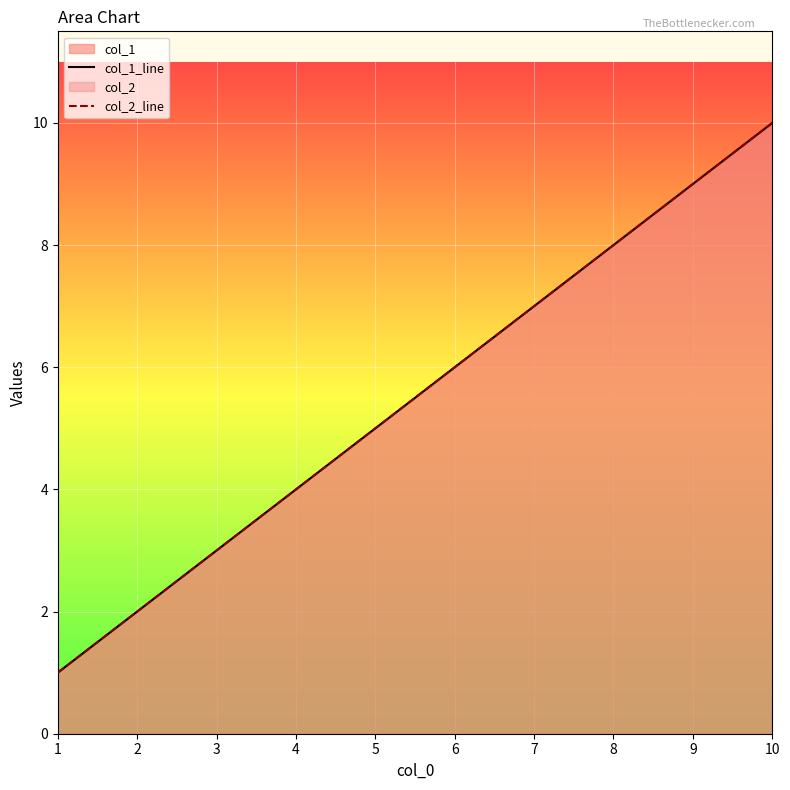

How many lines are shown in the chart?

2